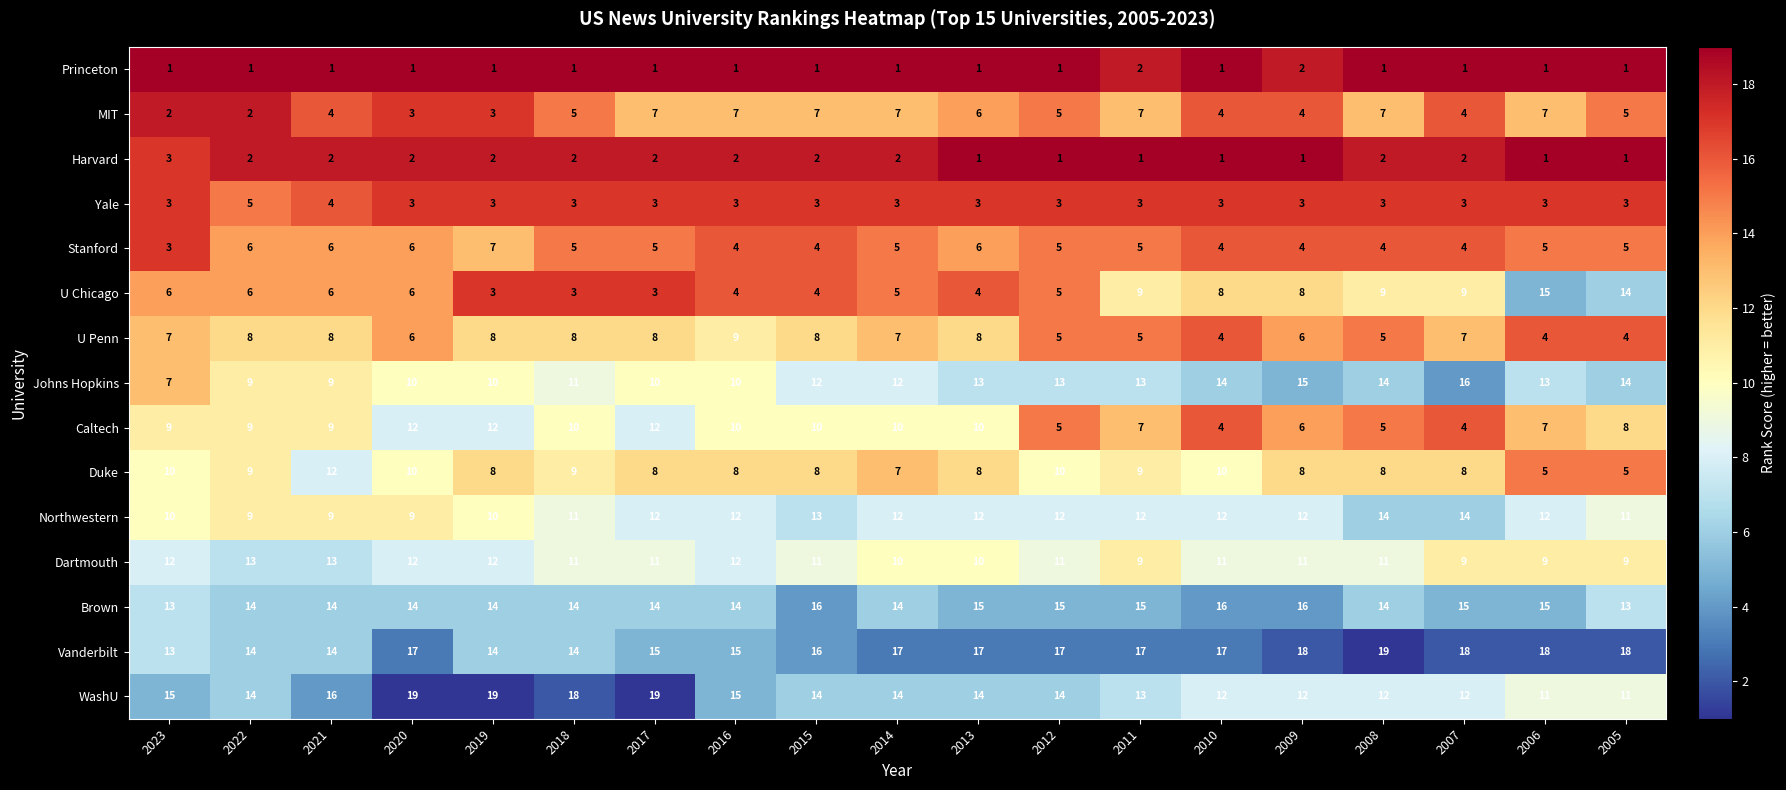

What is the sum of all Yale values?

60